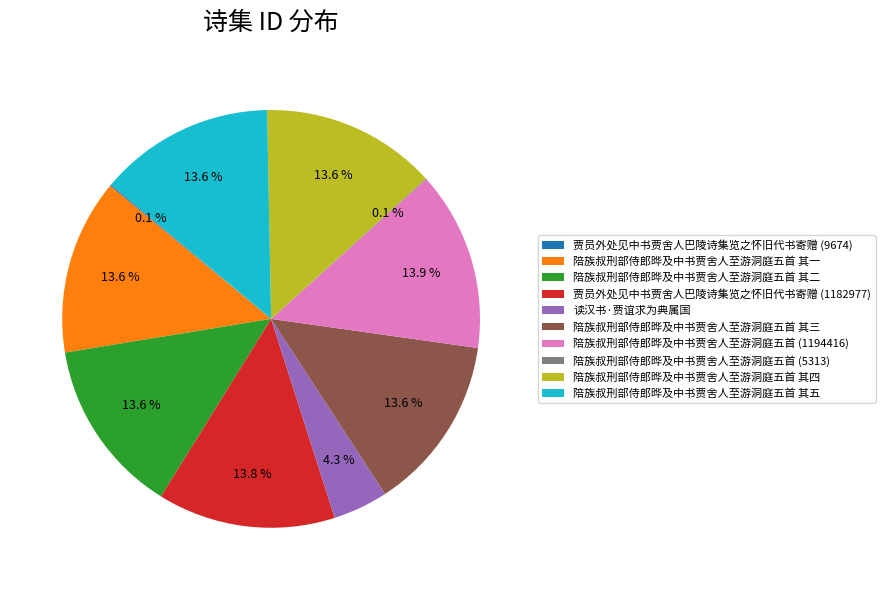

Is it true that 陪族叔刑部侍郎晔及中书贾舍人至游洞庭五首 其四 is 3% of the pie?

False